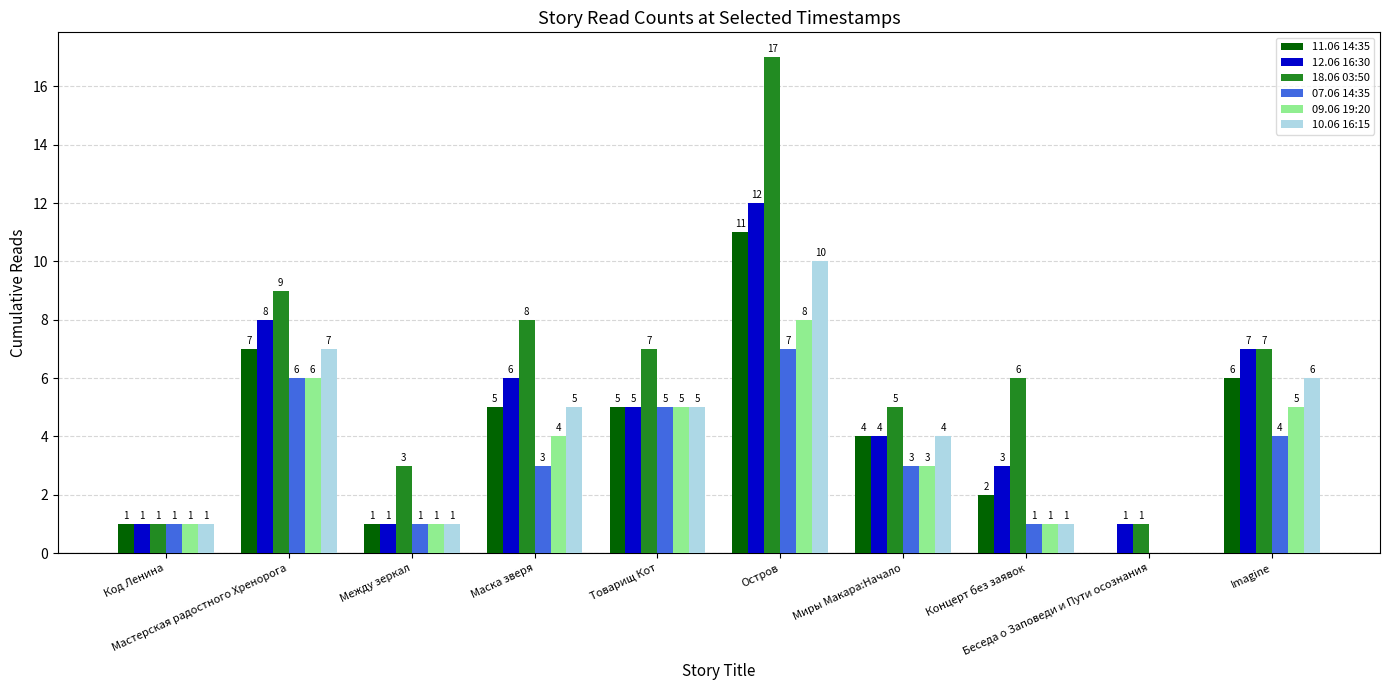

The value of 07.06 14:35 at Мастерская радостного Хренорога is 4. True or false?

False